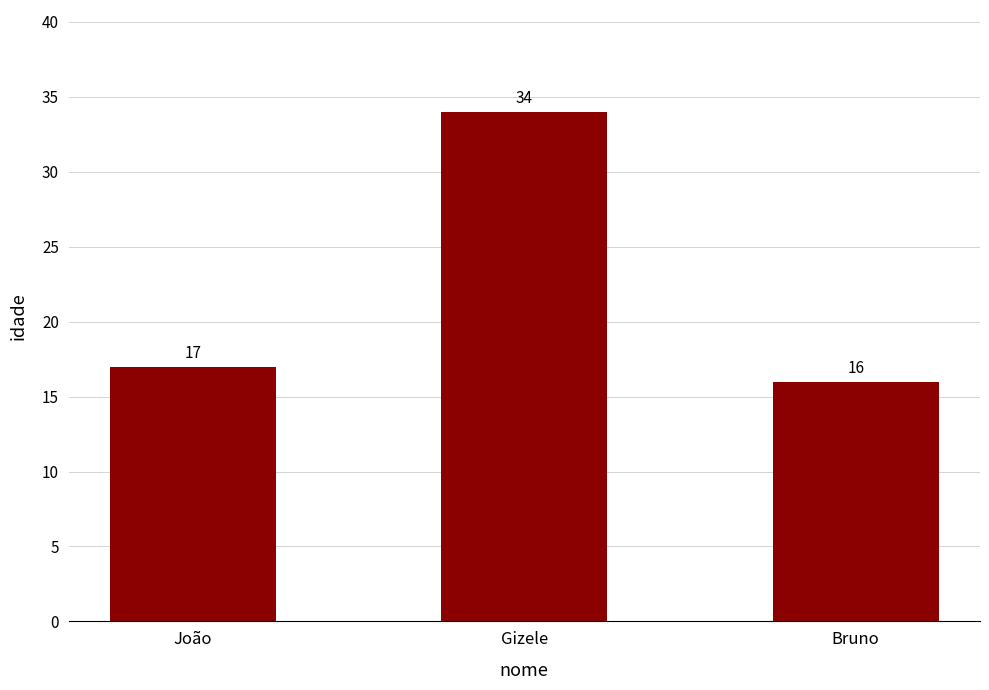

How many values are below 17?

1